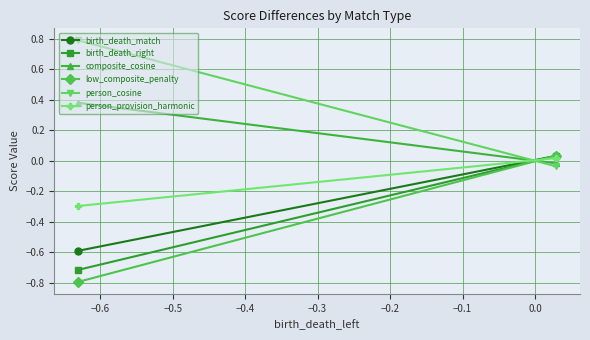

At which category does the chart reach its minimum across all series?

−0.6